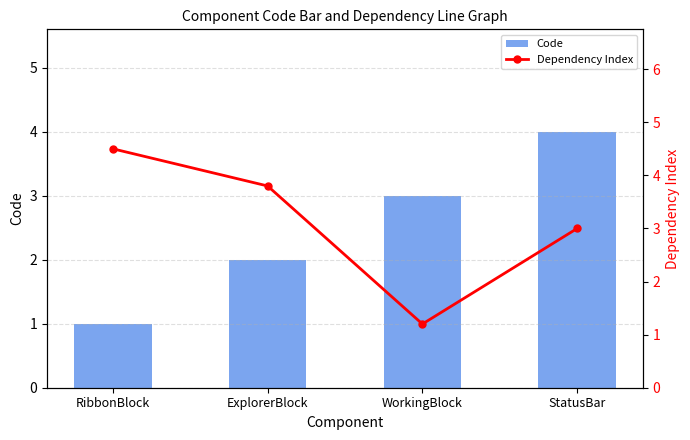

List the series in order of their peak value, lowest first.

Code, Dependency Index